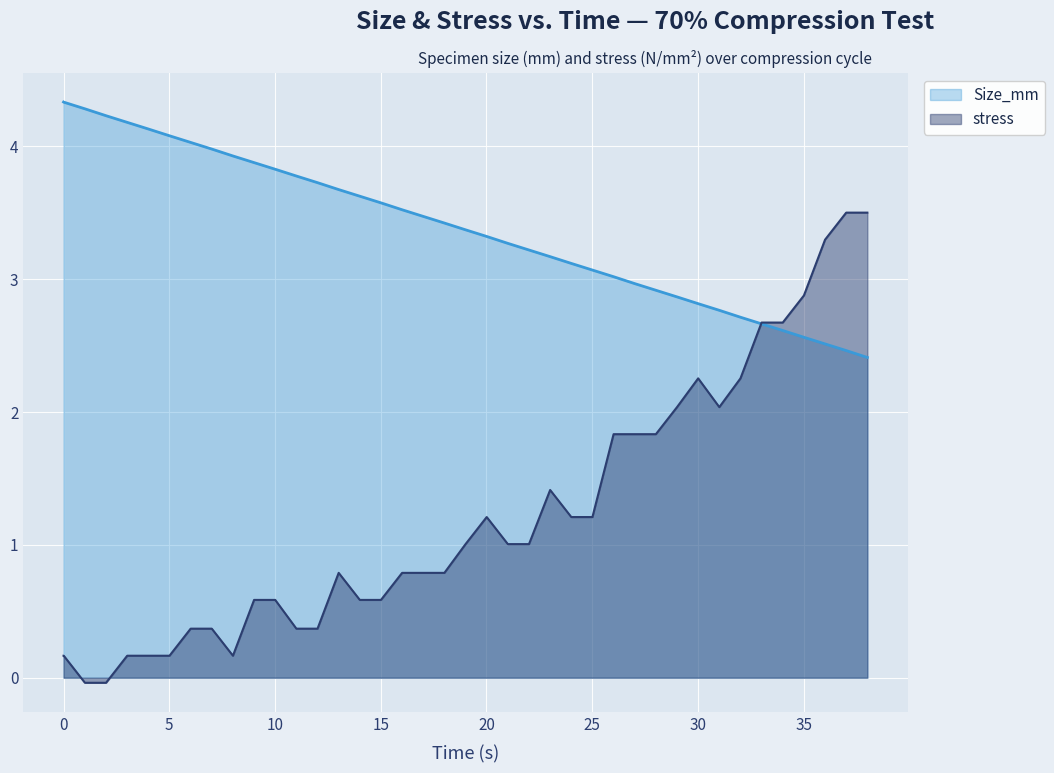

How many interior local peaks does the stress series have?

4